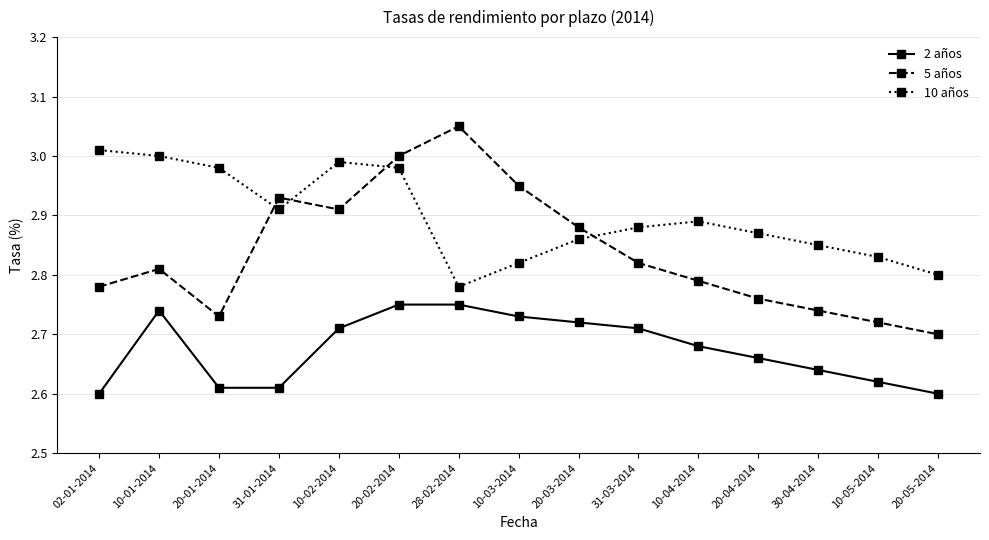

True or false: 5 años and 2 años intersect in this chart.

False